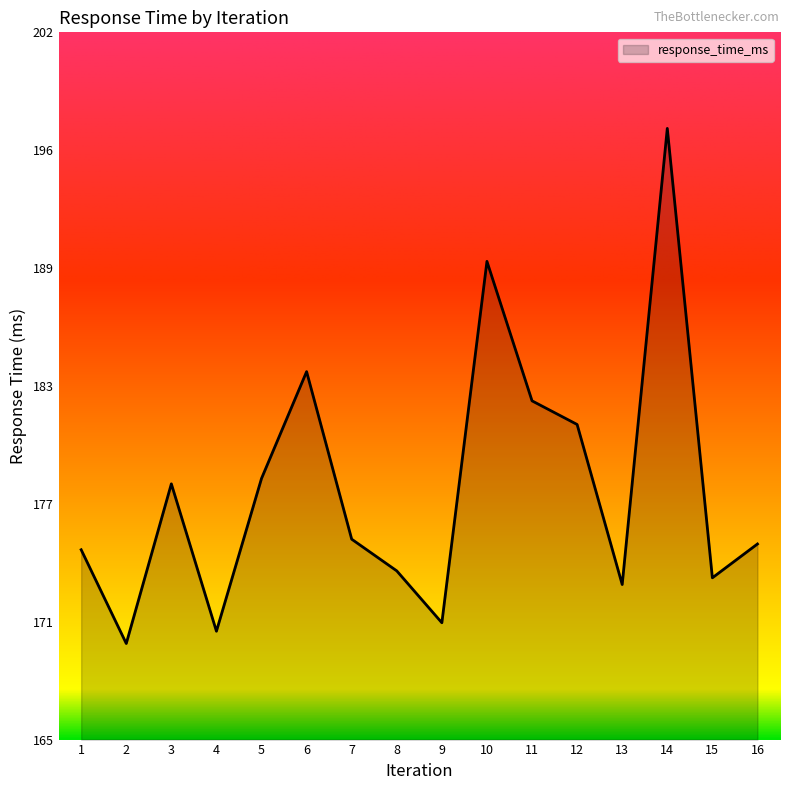

Does the chart display data point markers on the line(s)?

No